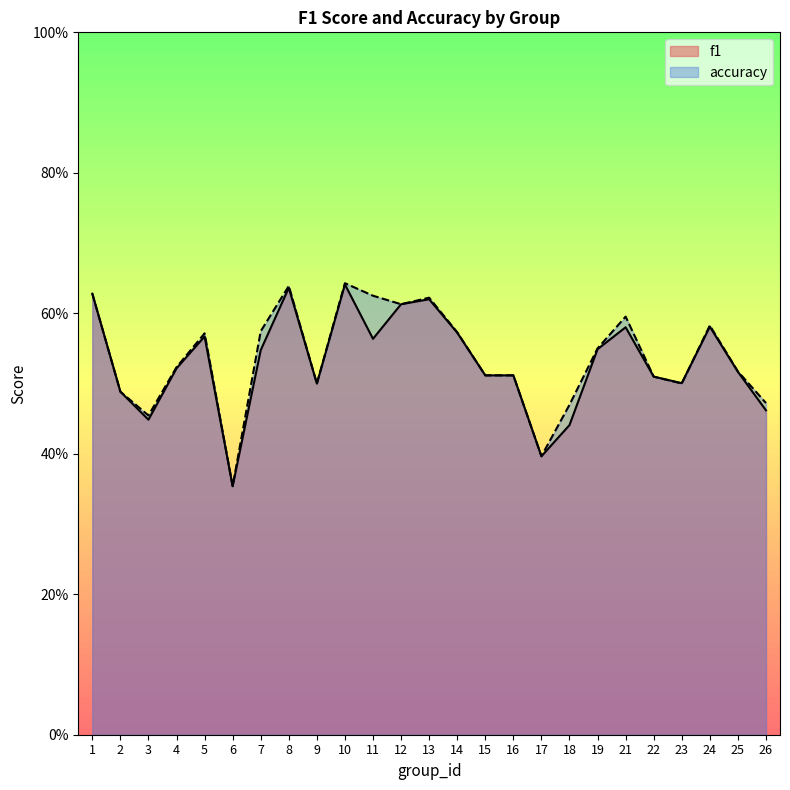

True or false: accuracy has a value of 0.9 at 12.

False